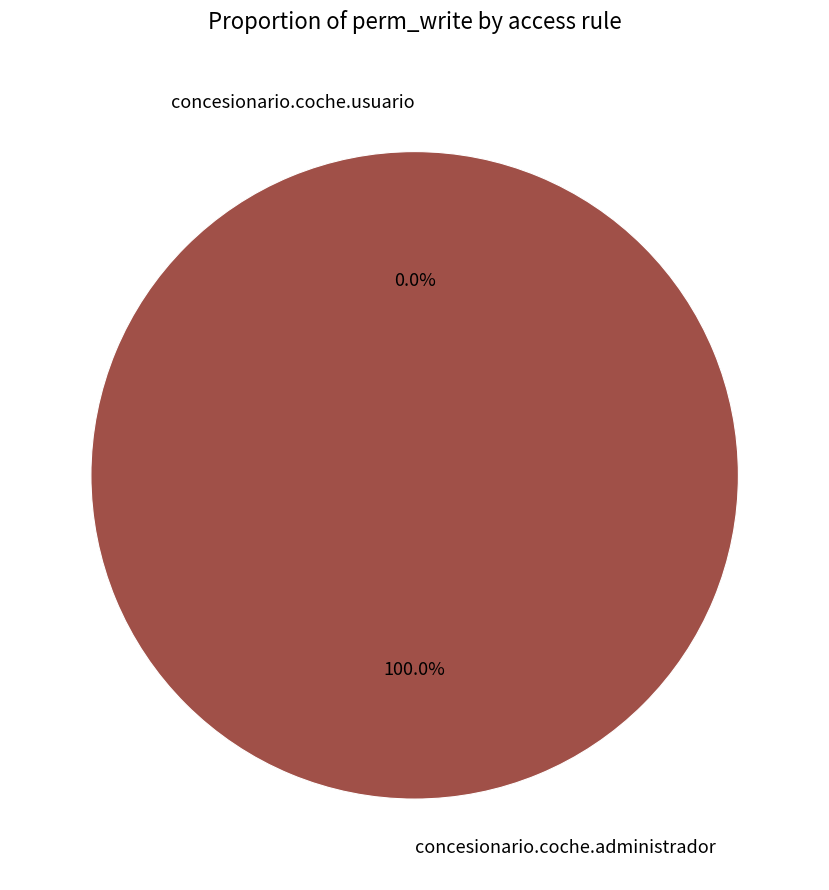

Is there a majority slice in this chart?

Yes